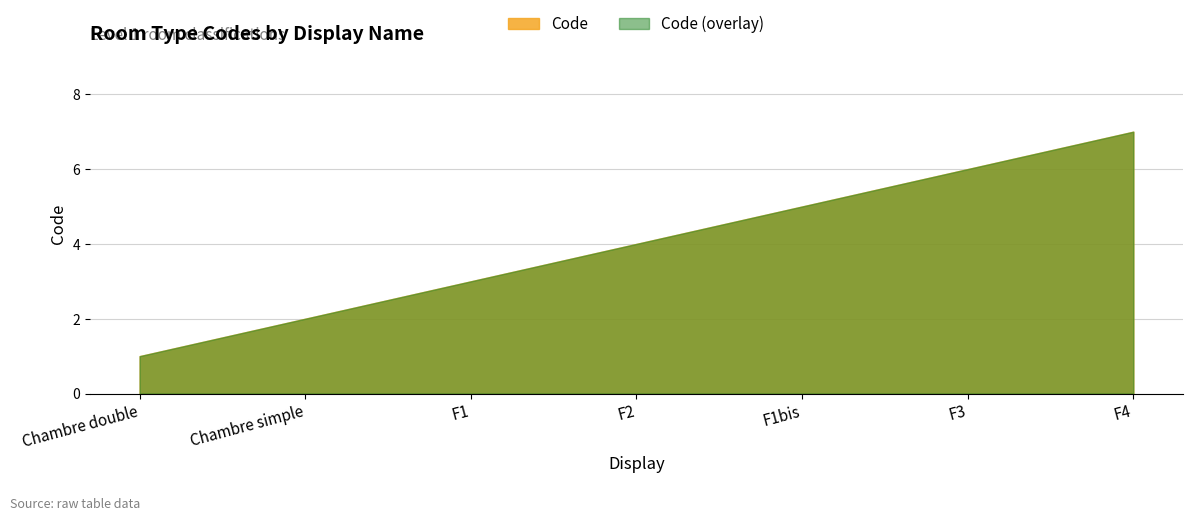

Reading left to right, list all the values displayed in this chart.

1	2	3	4	5	6	7